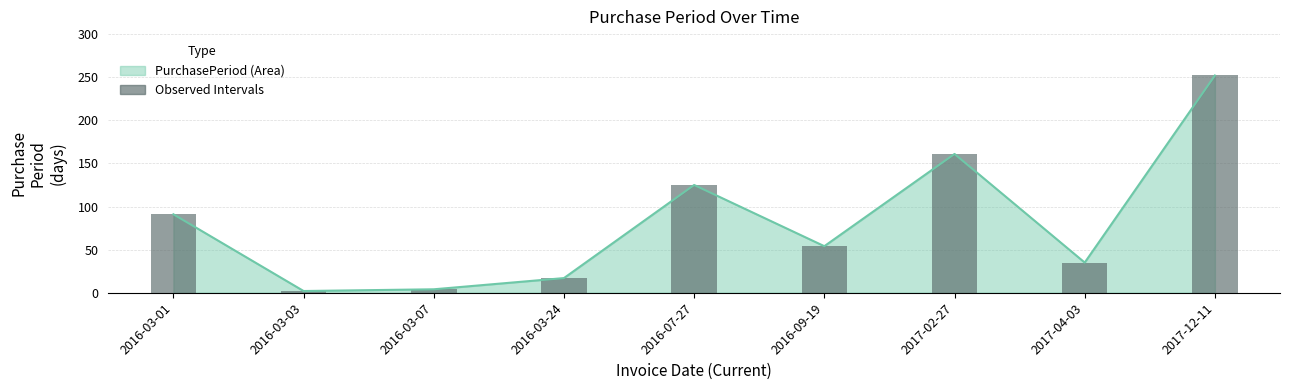

How many values are below 54?

4